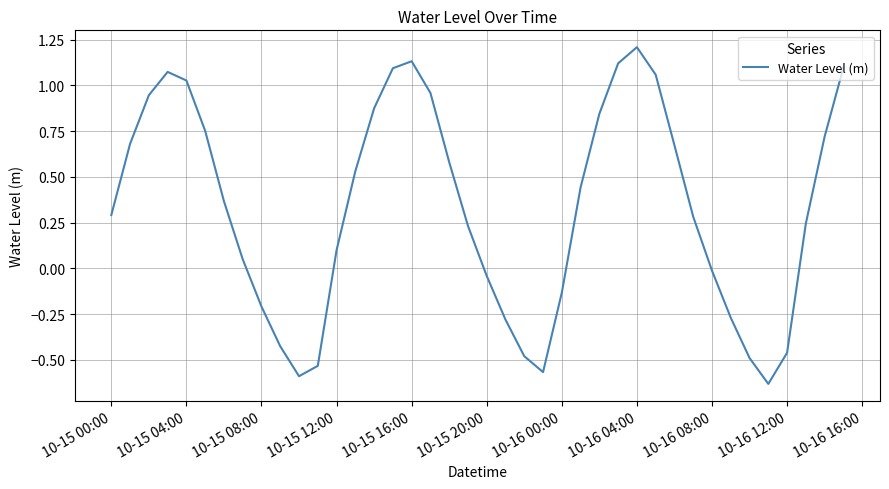

What is the average value?

0.3